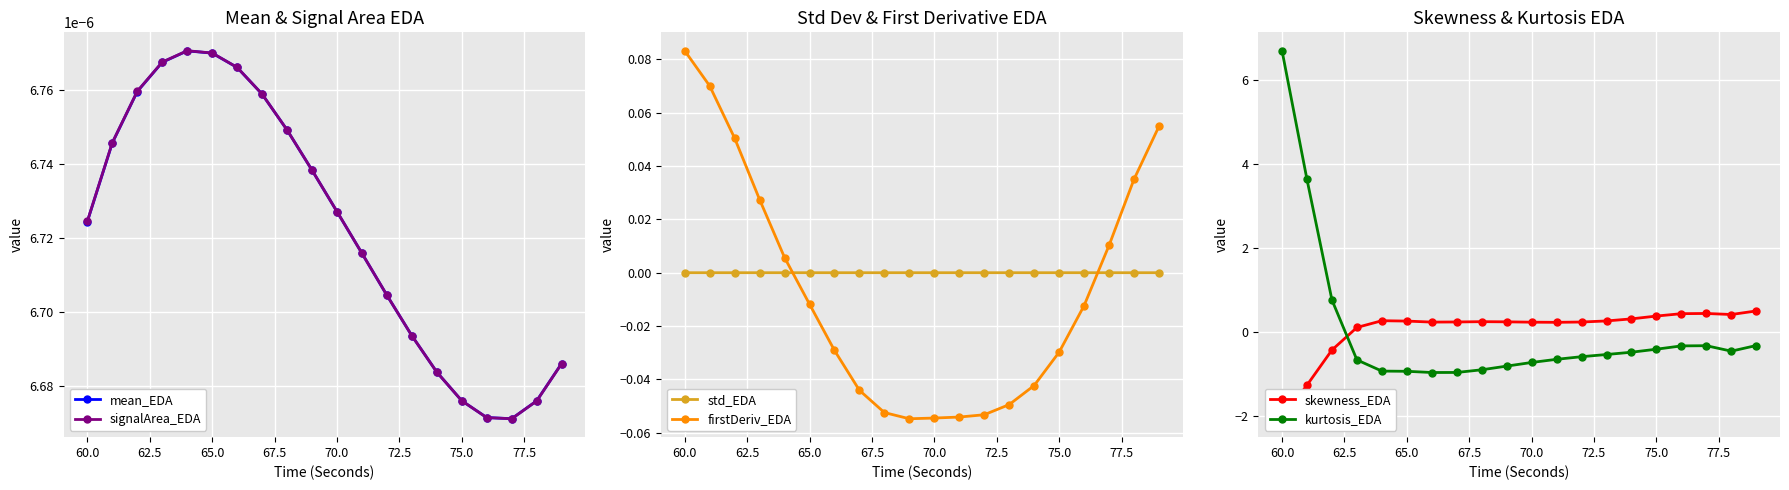

Which series ends up on top after the final intersection of kurtosis_EDA and skewness_EDA?

skewness_EDA